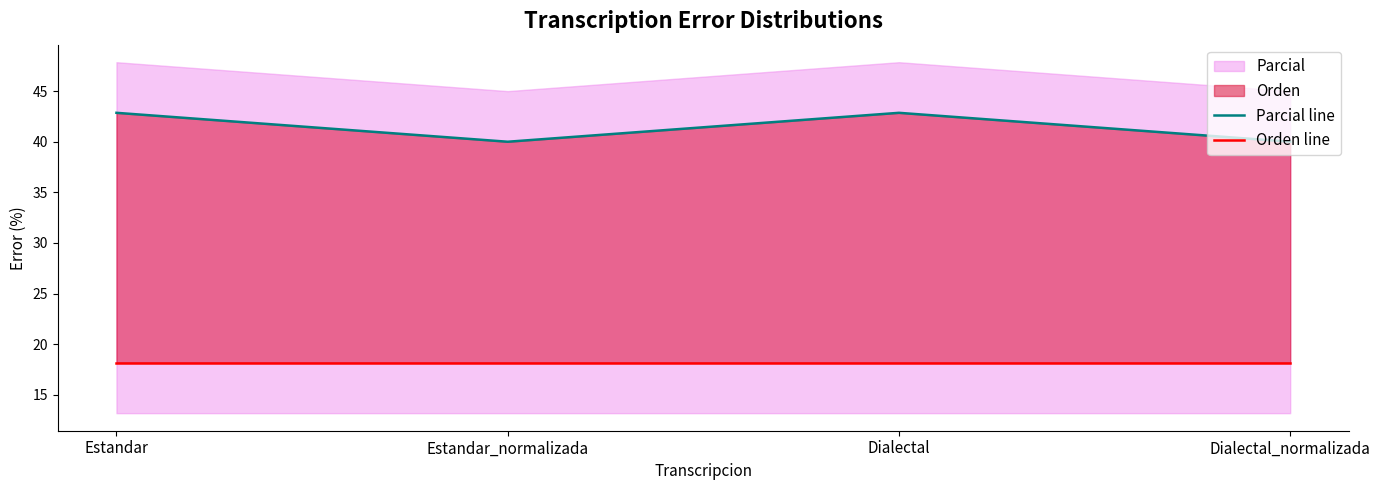

Which has a higher value, Dialectal_normalizada or Estandar_normalizada?

Dialectal_normalizada